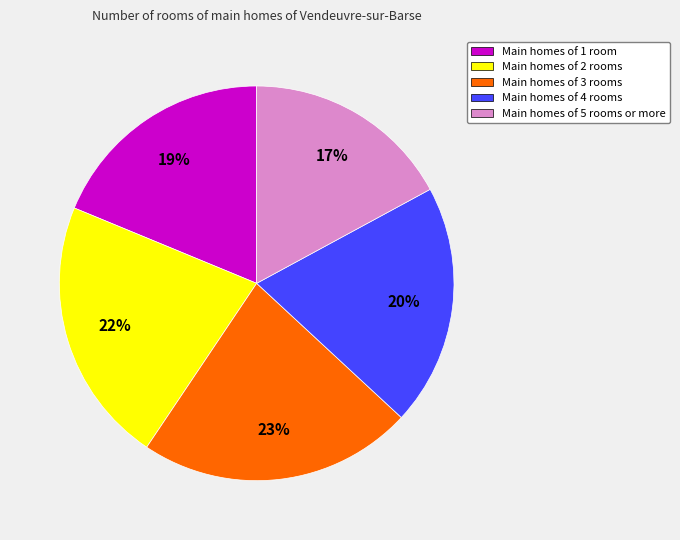

Approximately how many times larger is the value at Main homes of 5 rooms or more compared to Main homes of 2 rooms?

0.8